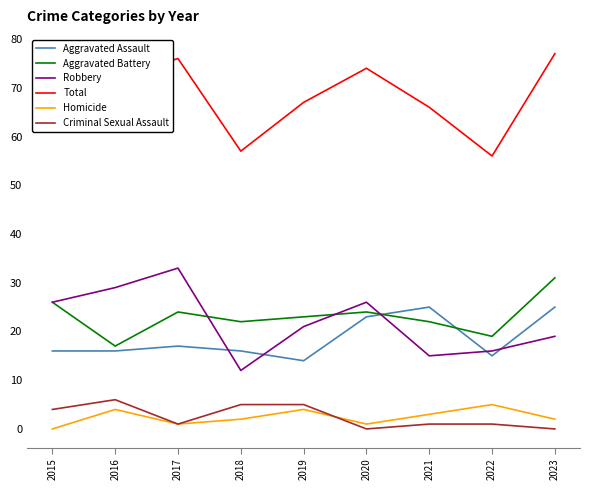

At which label does Aggravated Battery reach its minimum?

2016